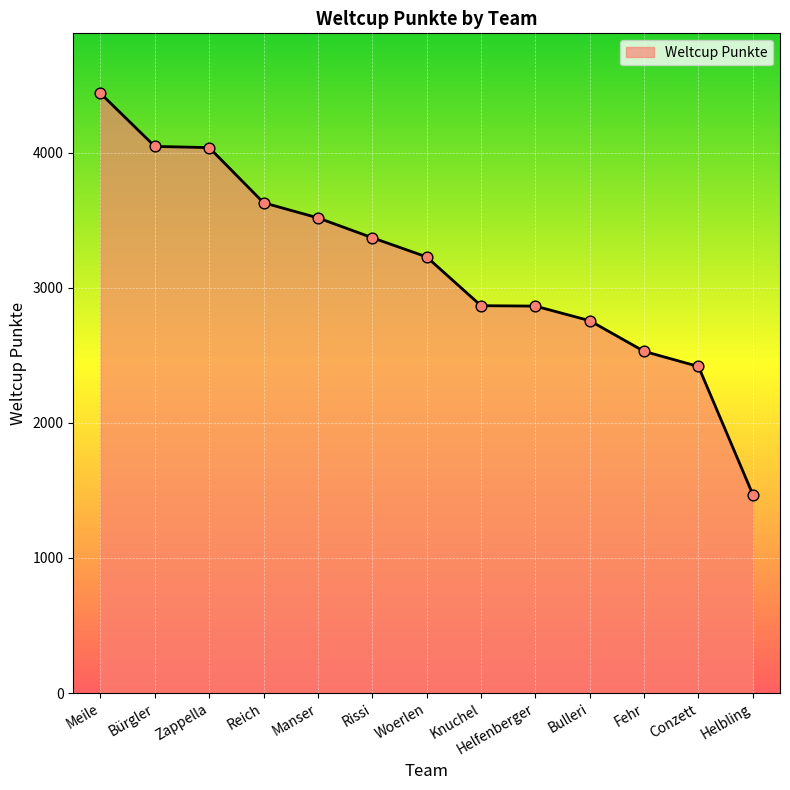

What is the change in value from Meile to Bürgler?

-393